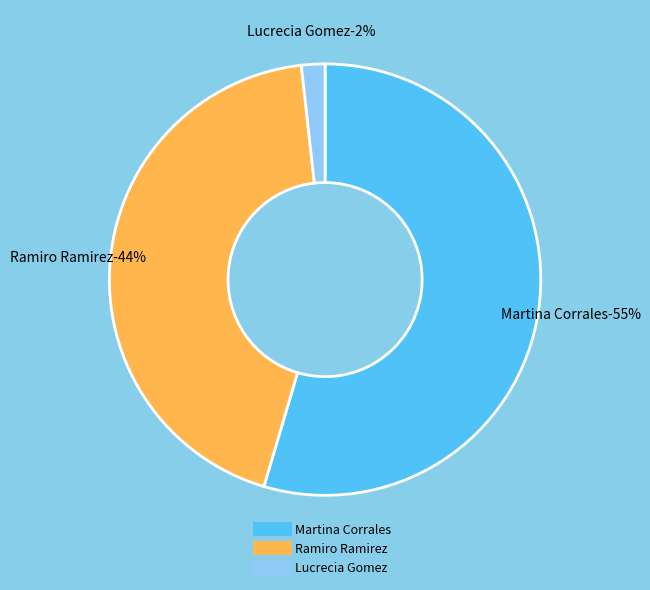

Between Martina Corrales and Ramiro Ramirez, which is larger?

Martina Corrales